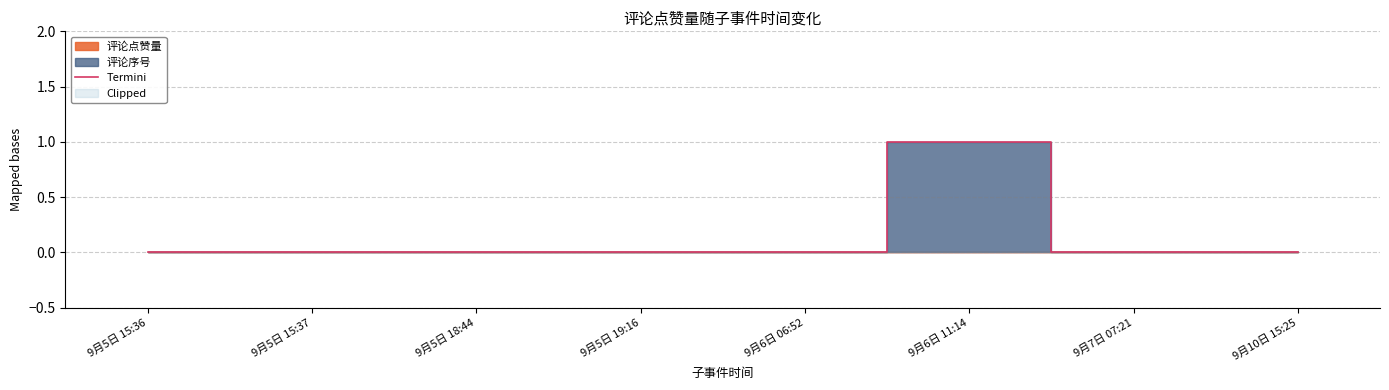

Reading right to left, what are all the values shown in this chart?

0	0	1	0	0	0	0	0